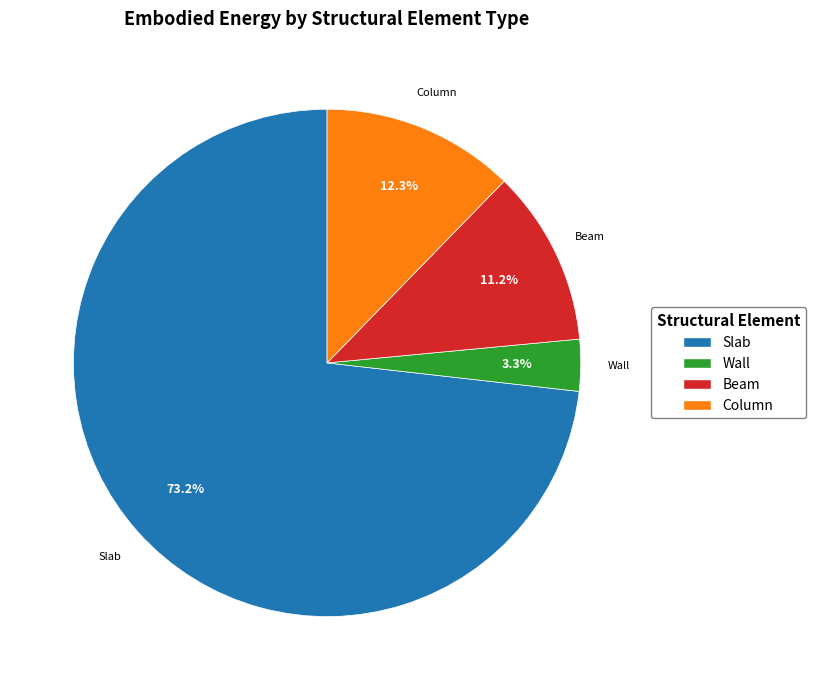

To the nearest percent, what is the average slice percentage?

25%